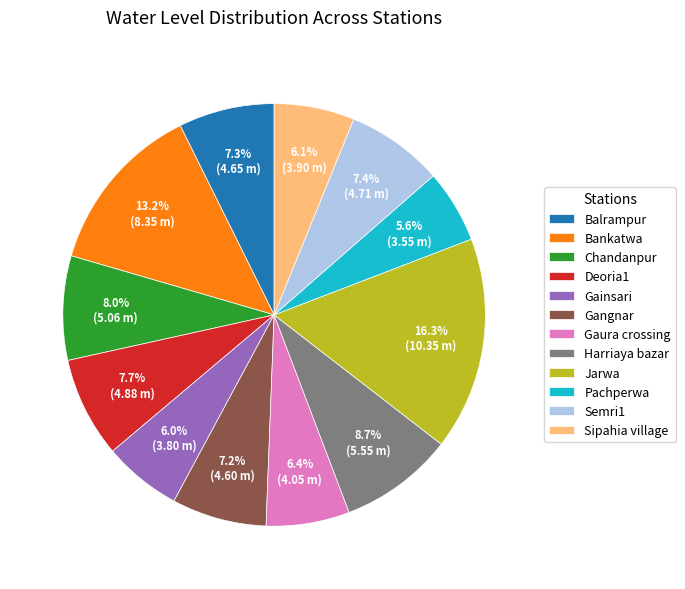

How many segments does this pie chart have?

12